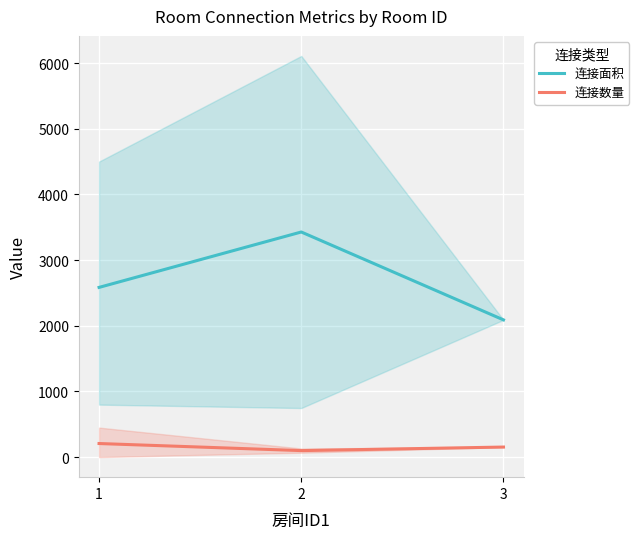

How many lines are shown in the chart?

2